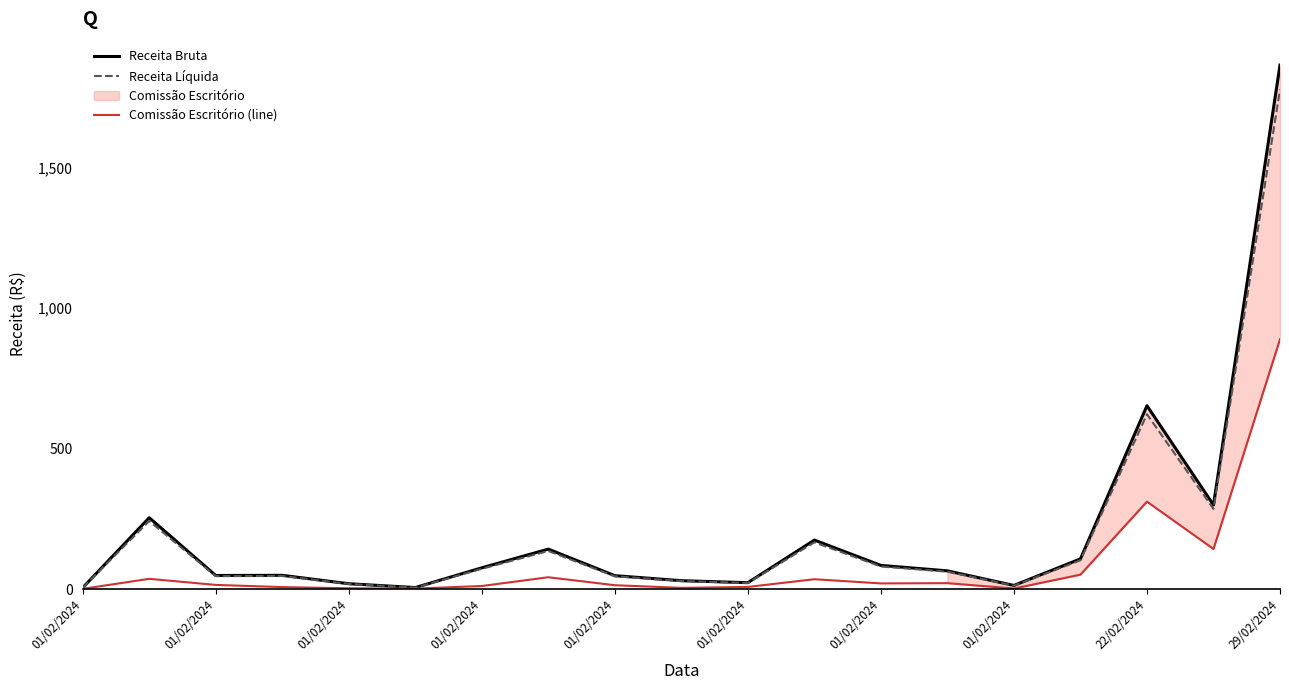

Between 01/02/2024 and 15, which is larger?

15